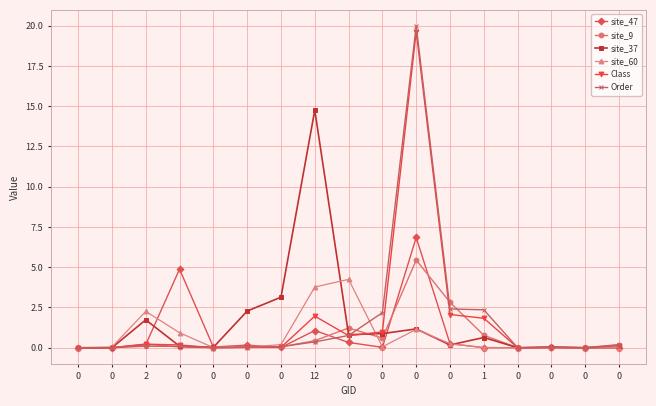

Reading left to right, extract all data points from this chart.

site_47: 0.0	0.0	0.2	4.9	0.0	0.2	0.0	1.1	0.3	0.0	6.8	0.2	0.0	0.0	0.0	0.0	0.0
site_9: 0.0	0.0	0.2	0.0	0.0	0.1	0.1	0.4	1.2	0.6	5.4	2.8	0.8	0.0	0.0	0.0	0.2
site_37: 0.0	0.0	1.7	0.1	0.0	2.3	3.1	14.8	0.8	0.9	1.2	0.2	0.6	0.0	0.0	0.0	0.0
site_60: 0.0	0.0	2.3	0.9	0.0	0.0	0.2	3.8	4.2	0.1	1.1	0.2	0.0	0.0	0.0	0.0	0.0
Class: 0.0	0.0	0.2	0.2	0.0	0.0	0.0	2.0	0.7	1.0	19.6	2.1	1.8	0.0	0.0	0.0	0.1
Order: 0.0	0.0	0.1	0.1	0.0	0.0	0.1	0.4	0.8	2.2	20.0	2.4	2.4	0.0	0.0	0.0	0.2